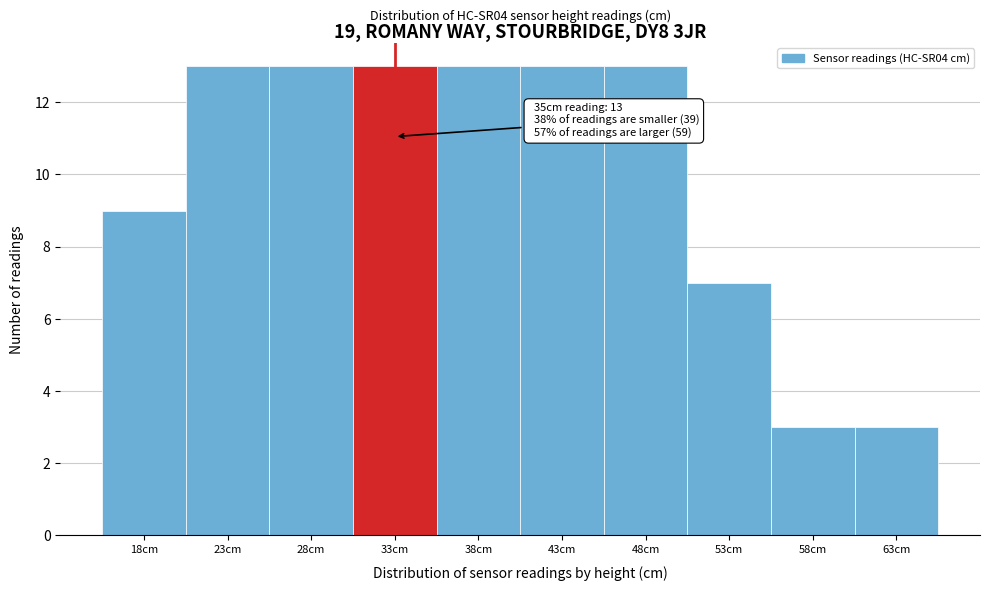

Reading right to left, what are all the values shown in this chart?

63cm=3	58cm=3	53cm=7	48cm=13	43cm=13	38cm=13	33cm=13	28cm=13	23cm=13	18cm=9